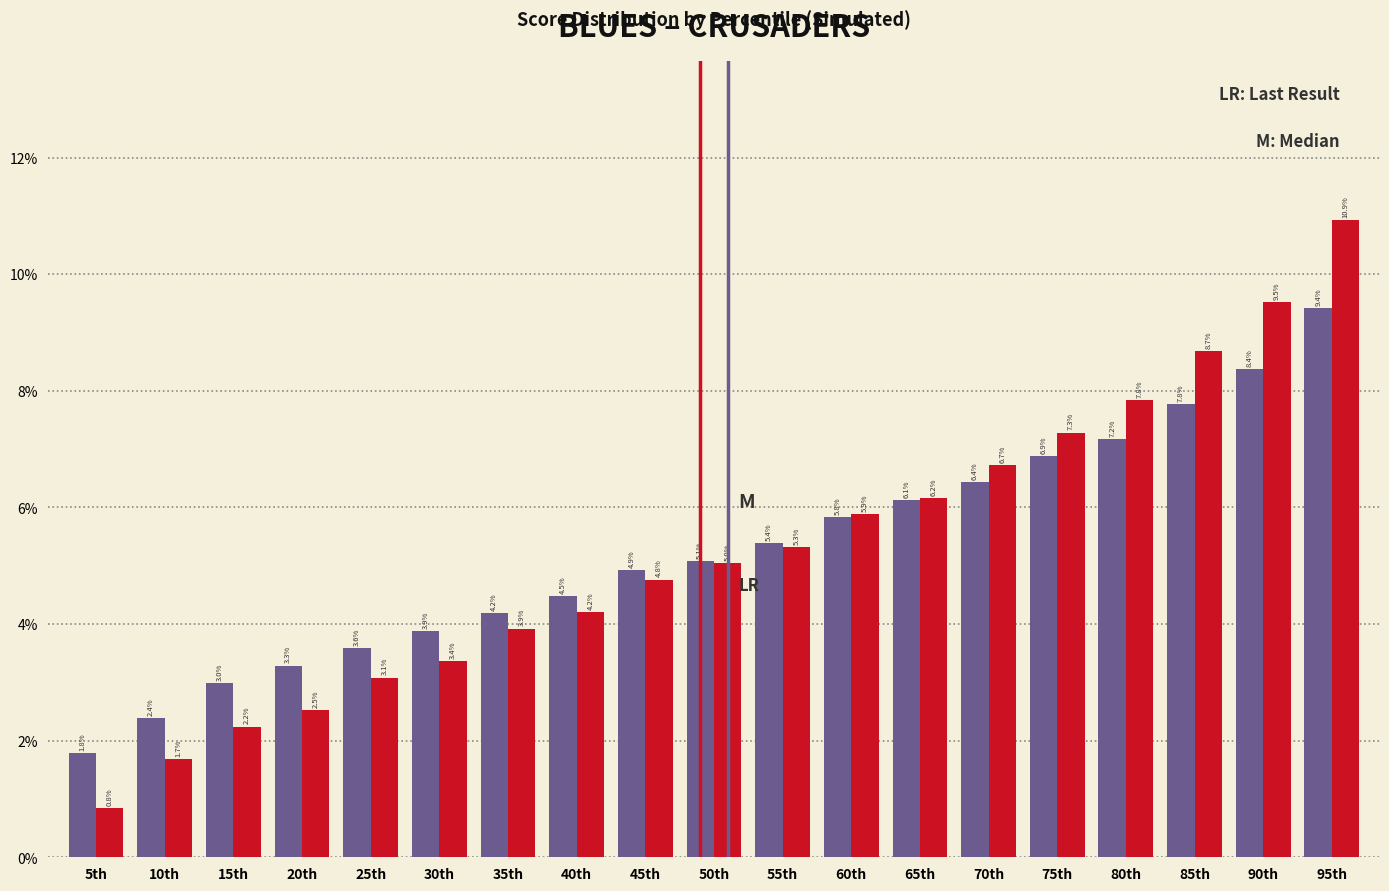

Reading left to right, list all the values displayed in this chart.

CRUSADERS: 5th=1.8	10th=2.4	15th=3.0	20th=3.3	25th=3.6	30th=3.9	35th=4.2	40th=4.5	45th=4.9	50th=5.1	55th=5.4	60th=5.8	65th=6.1	70th=6.4	75th=6.9	80th=7.2	85th=7.8	90th=8.4	95th=9.4
BLUES: 5th=0.8	10th=1.7	15th=2.2	20th=2.5	25th=3.1	30th=3.4	35th=3.9	40th=4.2	45th=4.8	50th=5.0	55th=5.3	60th=5.9	65th=6.2	70th=6.7	75th=7.3	80th=7.8	85th=8.7	90th=9.5	95th=10.9